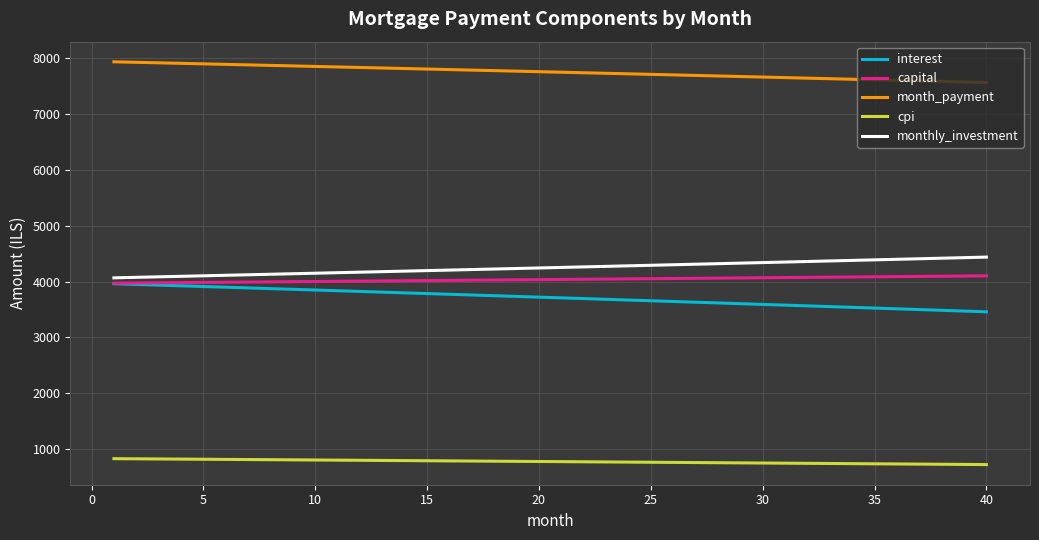

Which series has the largest total across all categories?

month_payment